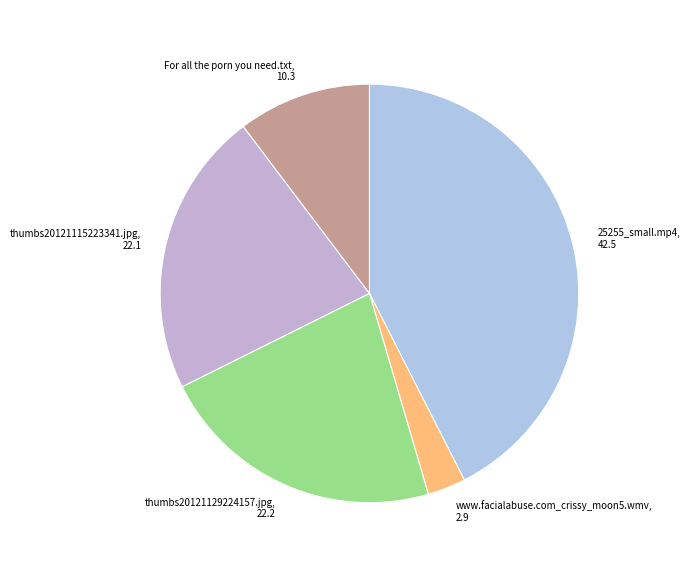

Between thumbs20121129224157.jpg and www.facialabuse.com_crissy_moon5.wmv, which is larger?

thumbs20121129224157.jpg